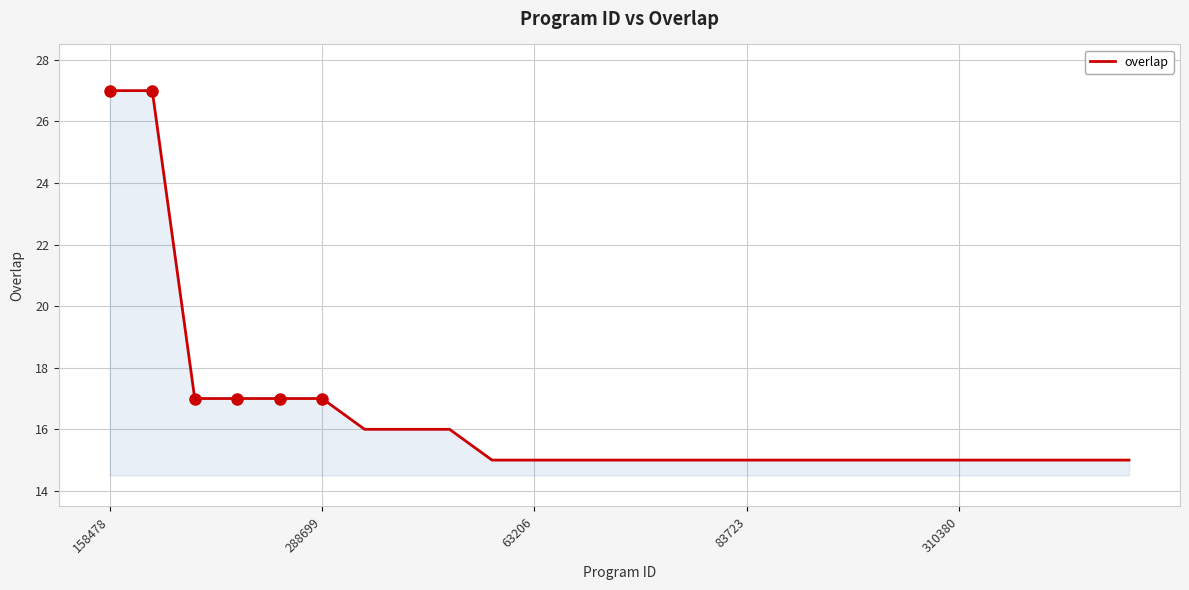

How many series are shown in this chart?

1